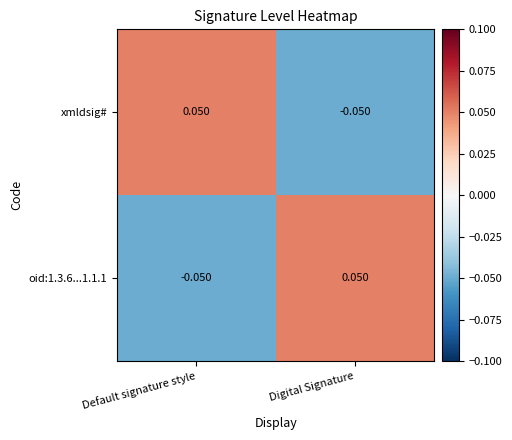

At which label does oid:1.3.6...1.1.1 first exceed 0?

Digital Signature